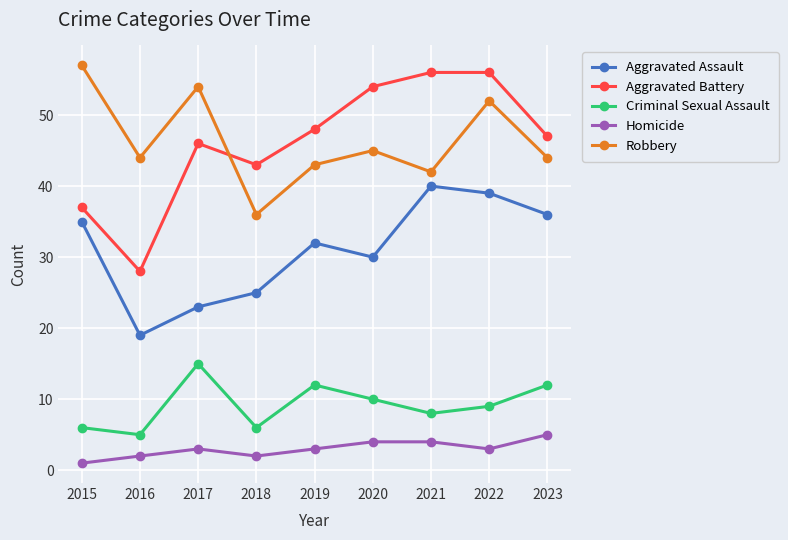

What are all the series names shown in the legend?

Aggravated Assault, Aggravated Battery, Criminal Sexual Assault, Homicide, Robbery